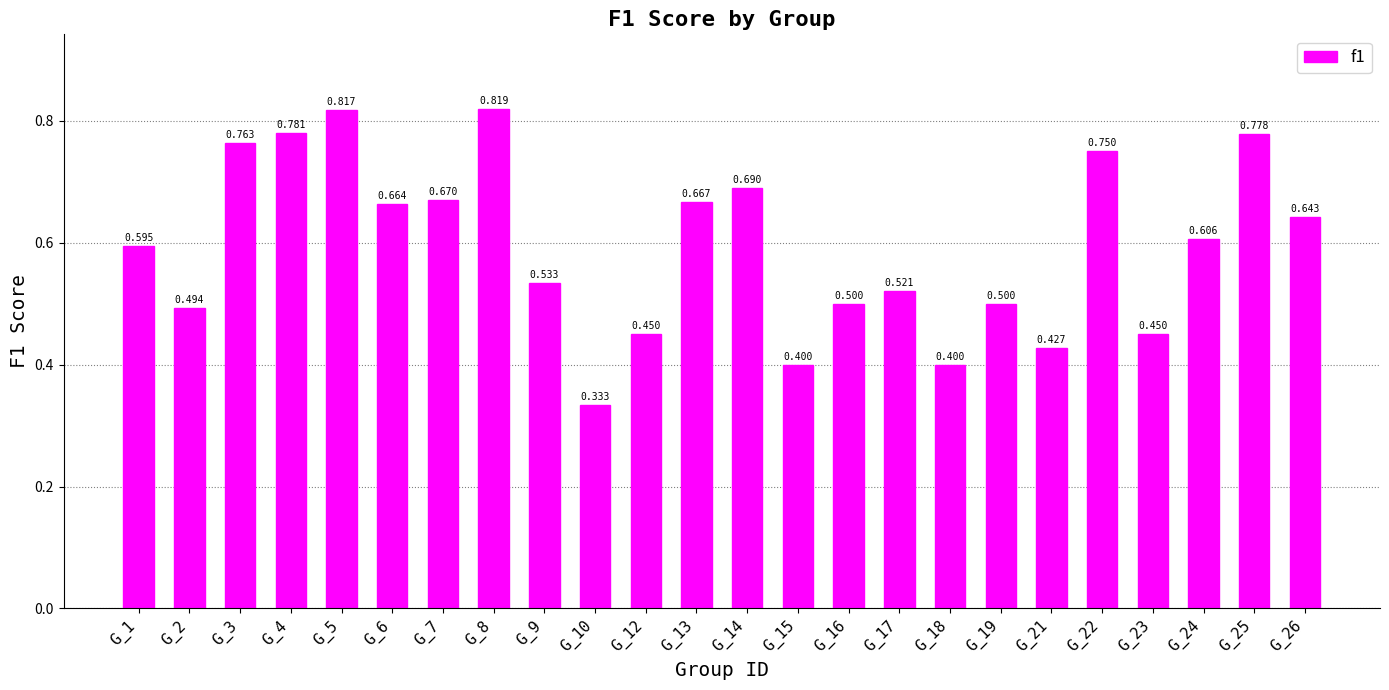

What is the sum of the values at G_7 and G_10?

1.0